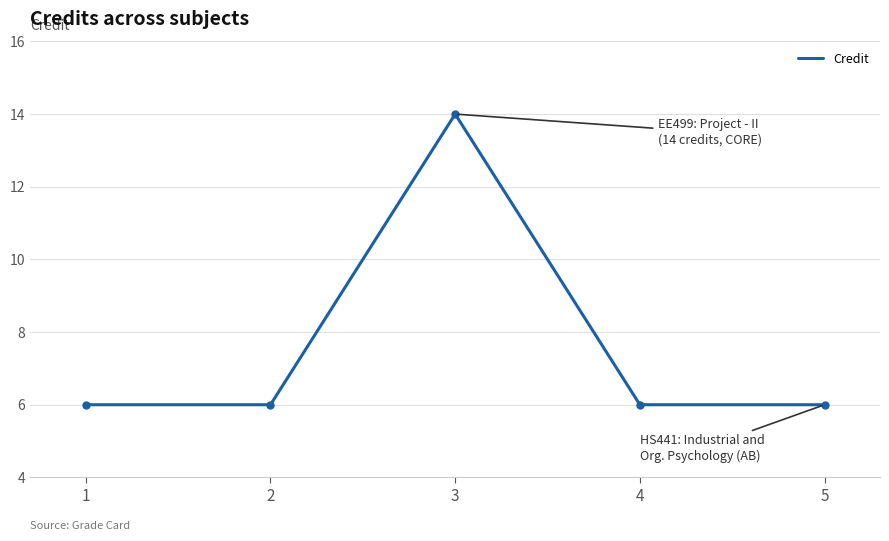

What is the sum of the values at 1 and 3?

20